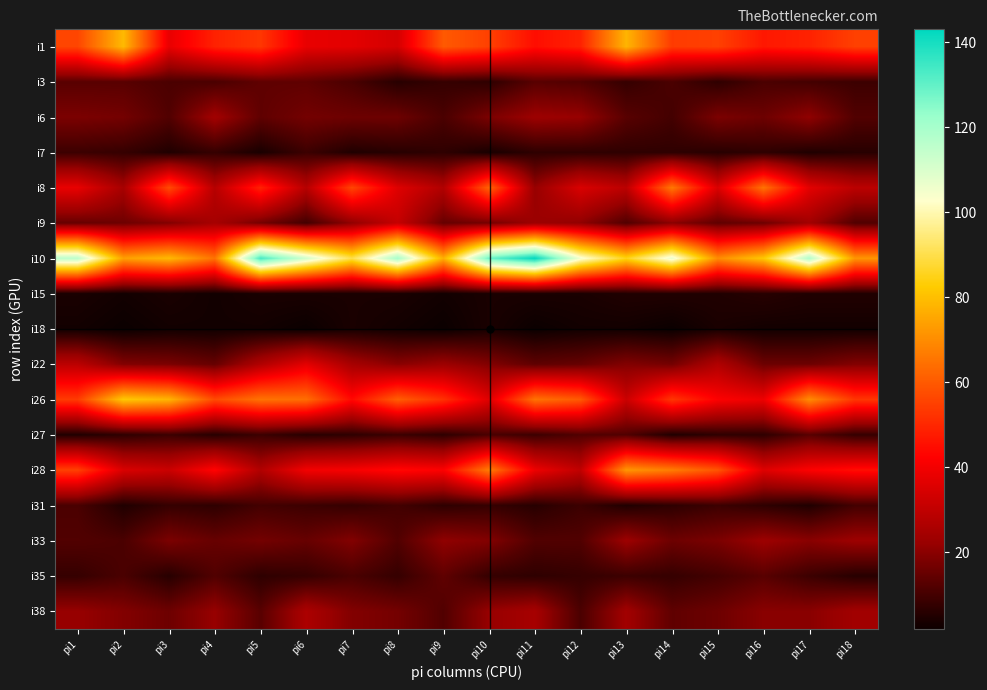

At which category does the chart reach its peak across all series?

pi11